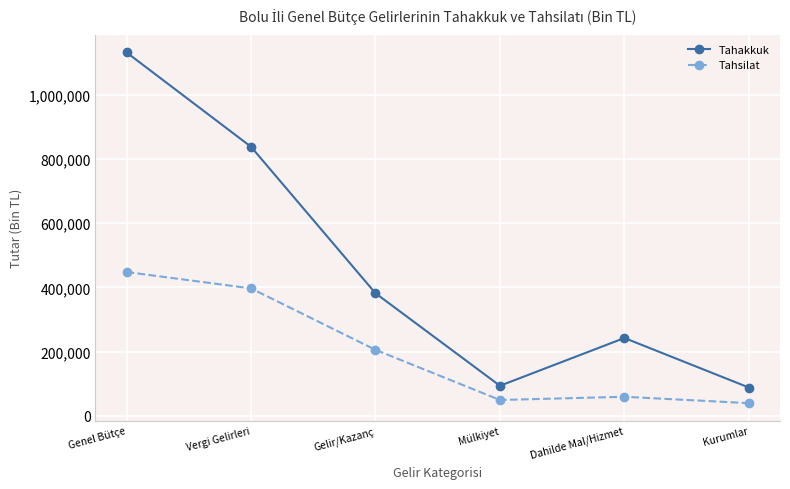

What is the maximum value for Tahsilat?

447623